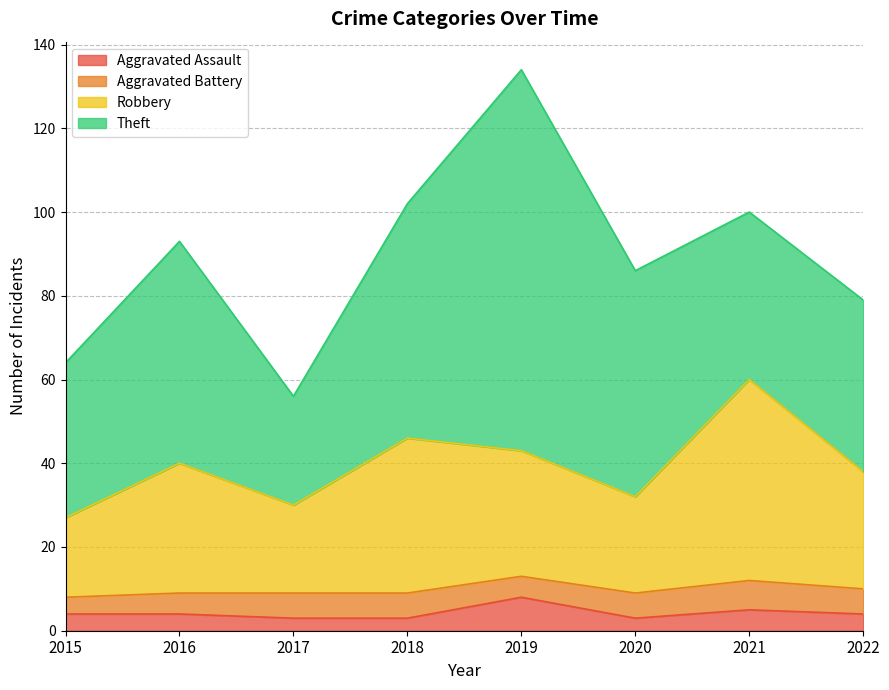

What is the total value across all series at 2015?

64